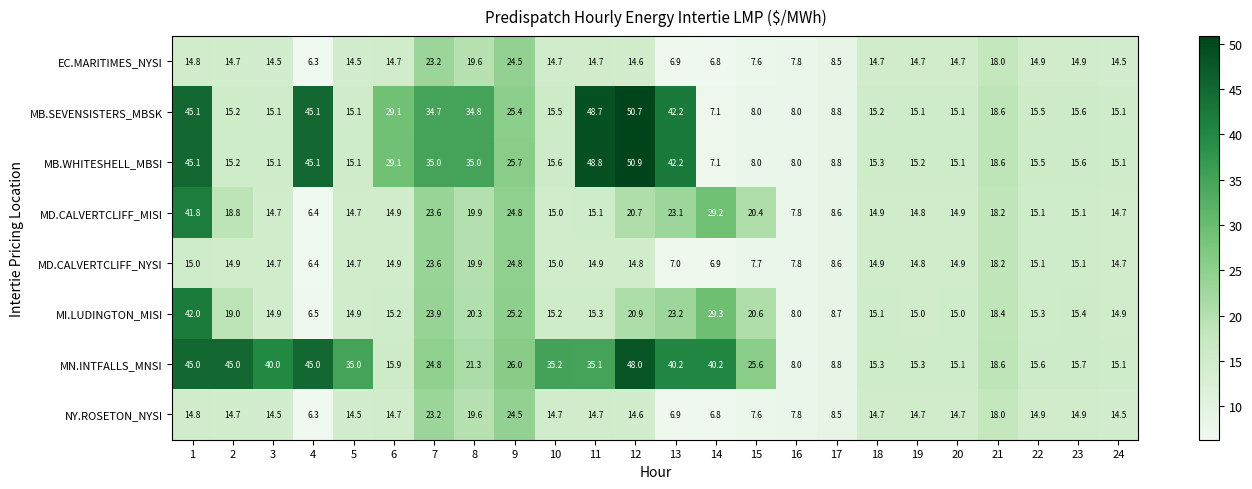

Between 10 and 17, which series saw the biggest shift?

MN.INTFALLS_MNSI